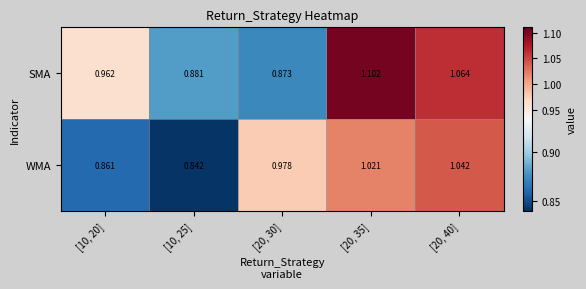

Which series changed the most between [10, 20] and [10, 25]?

SMA